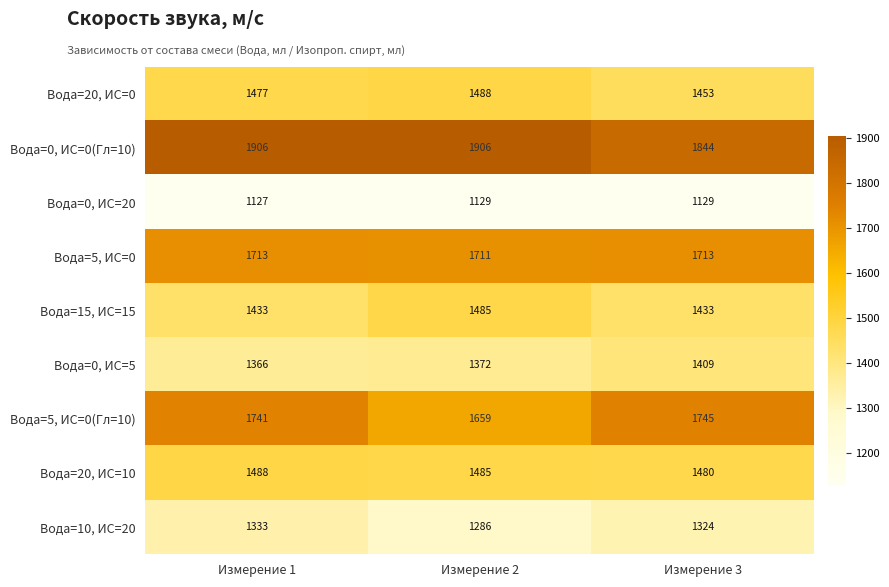

What is the sum of all Вода=10, ИС=20 values?

3943